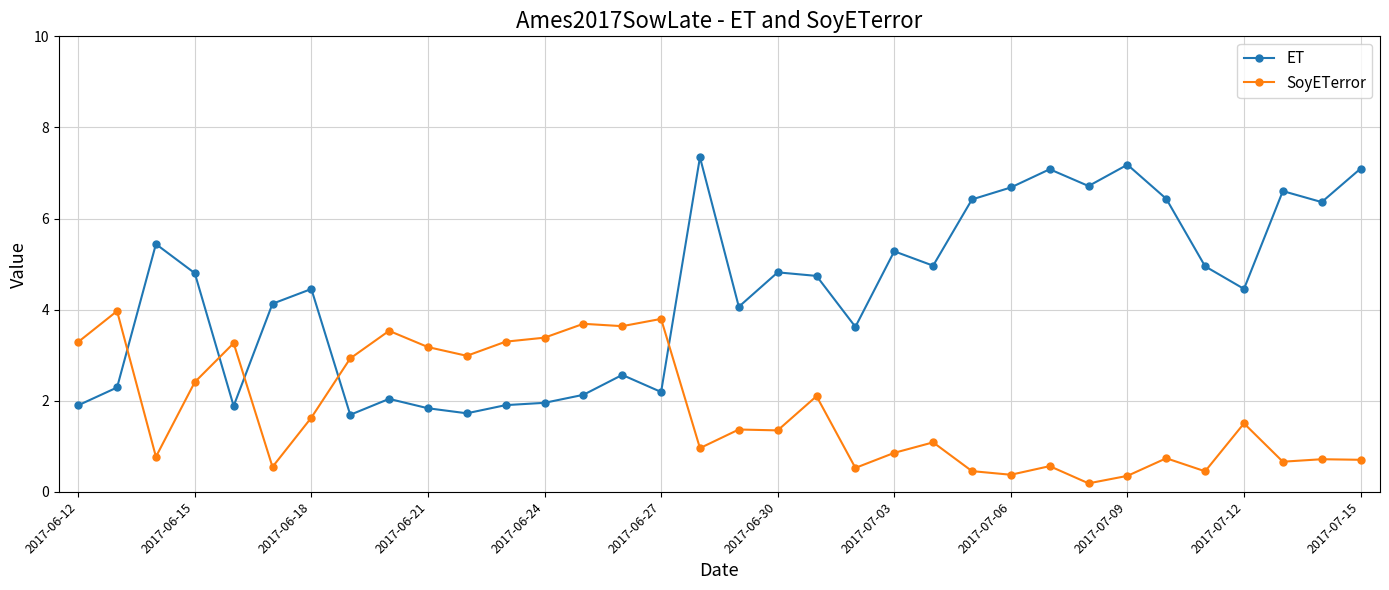

Which series has the widest spread of values?

ET